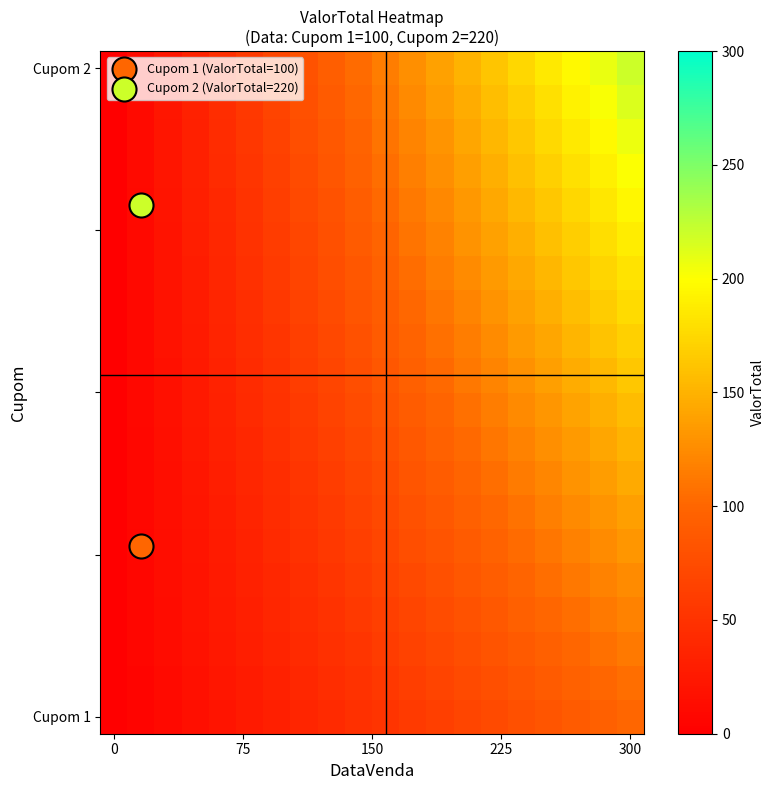

What is the greatest value displayed?

220.0